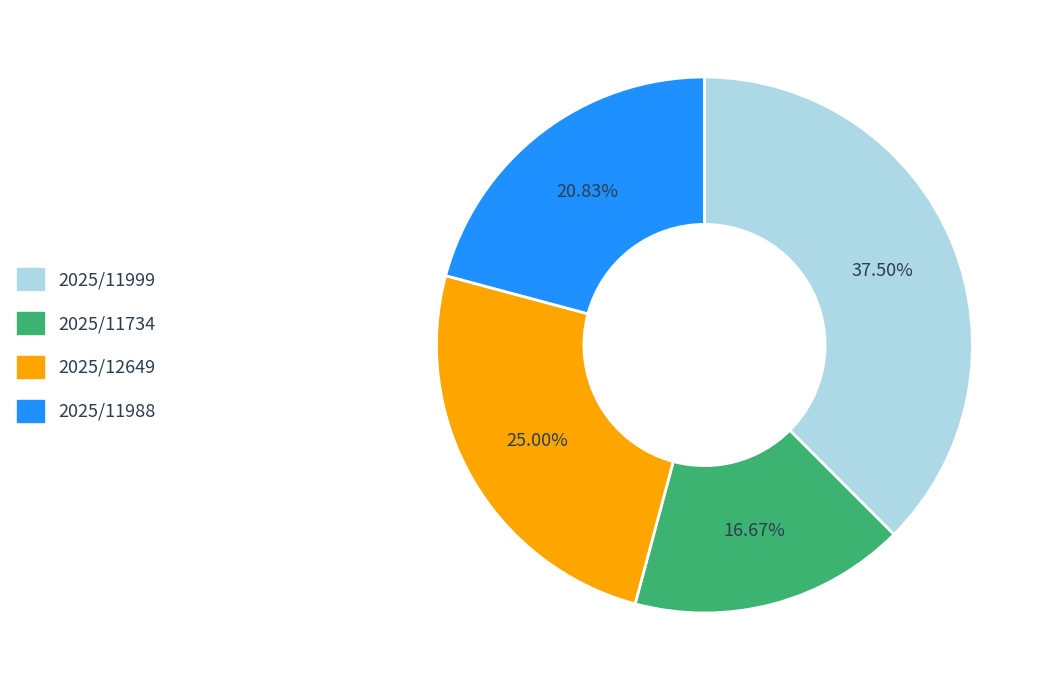

Count the number of slices in the pie.

4